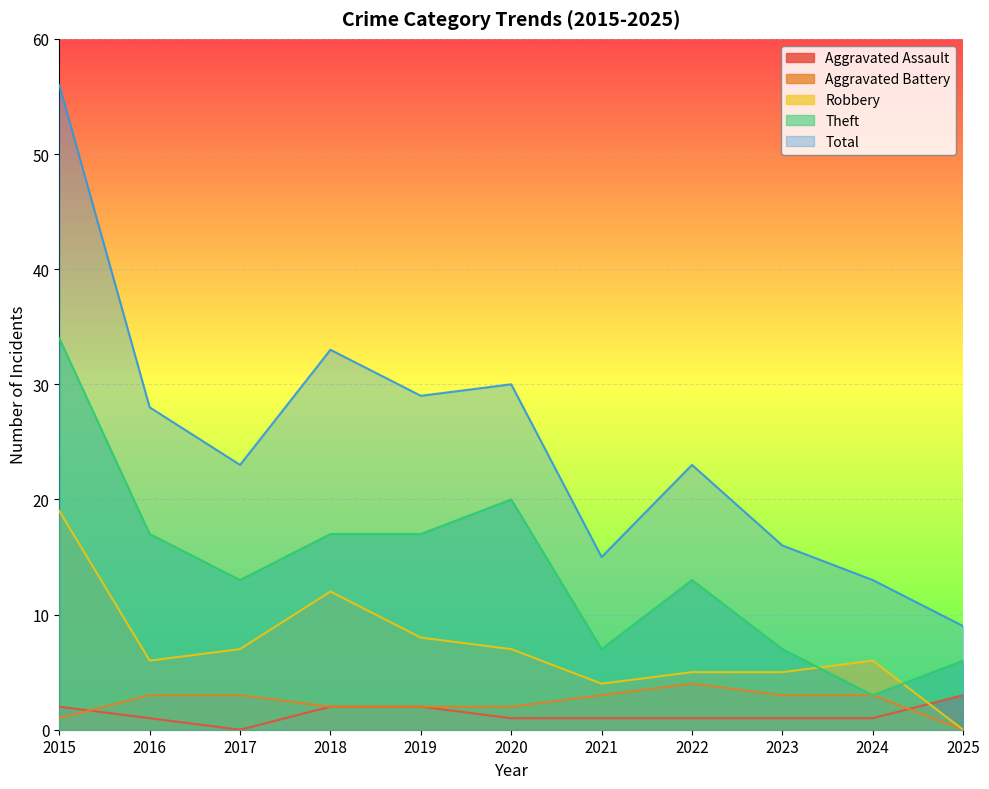

Does the chart display data point markers on the line(s)?

No